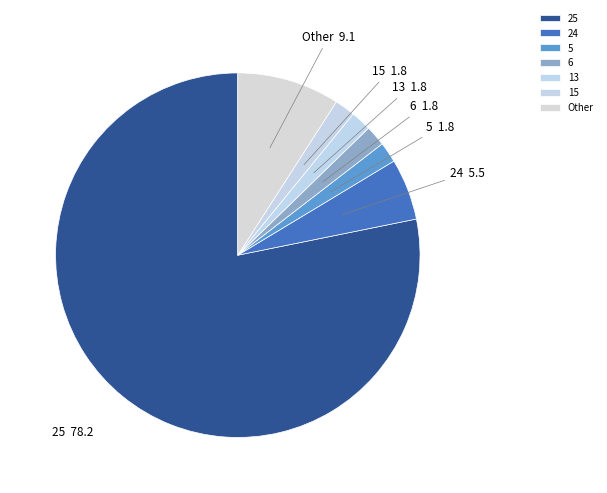

Is it true that 24 is 5% of the pie?

True